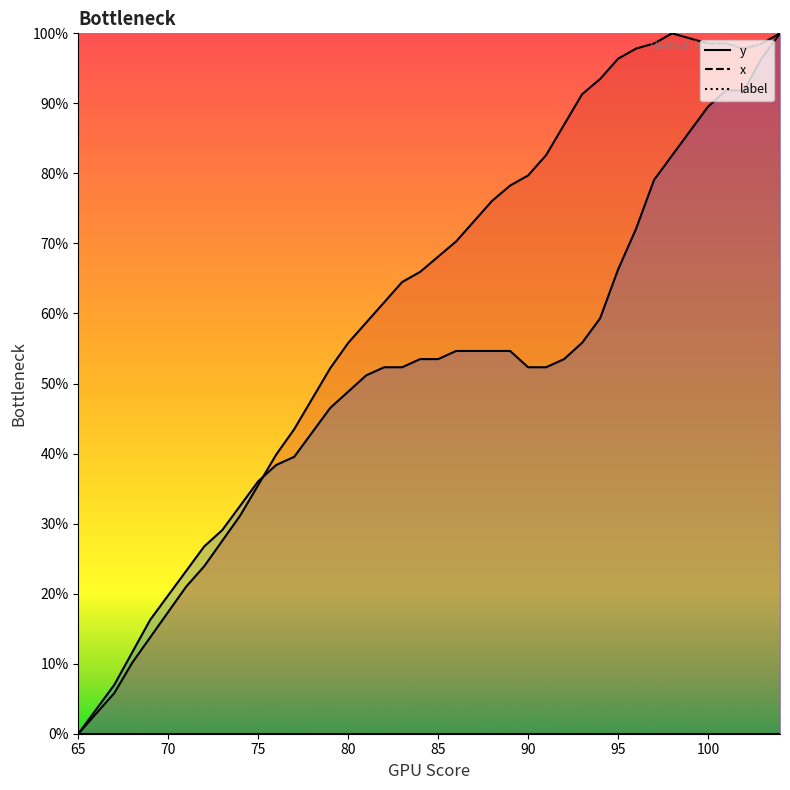

How many distinct data groups are displayed?

2